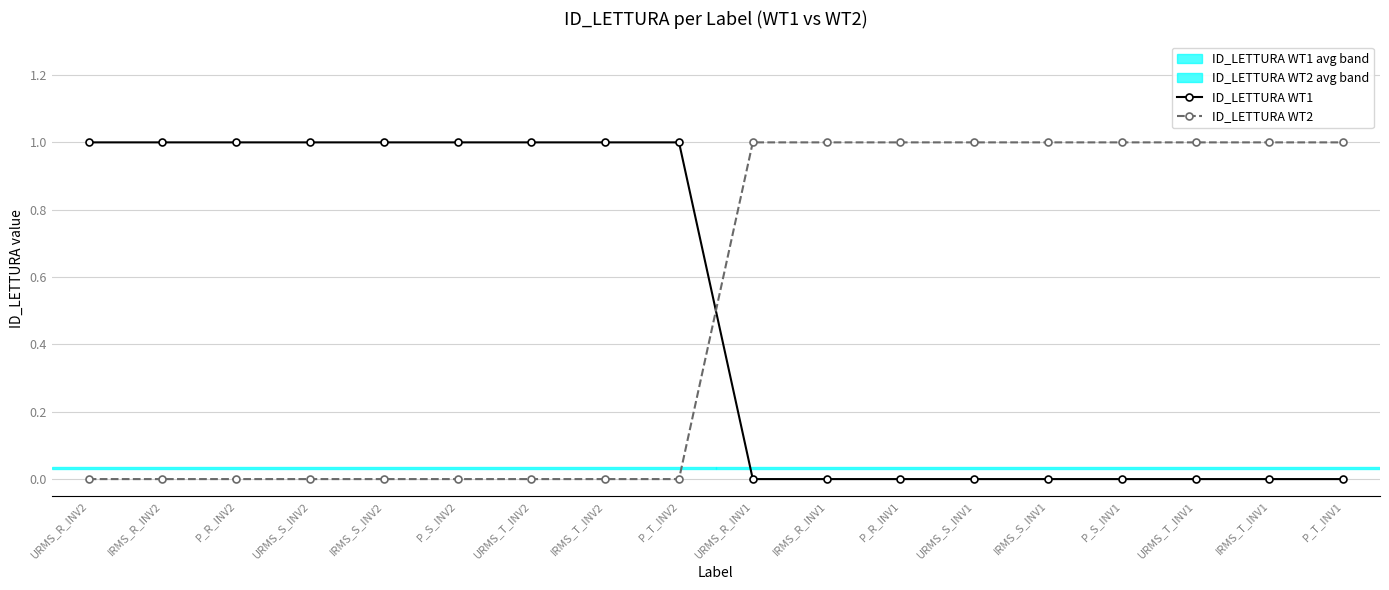

Reading left to right, transcribe all the data shown in this chart.

ID_LETTURA WT1: 1	1	1	1	1	1	1	1	1	0	0	0	0	0	0	0	0	0
ID_LETTURA WT2: 0	0	0	0	0	0	0	0	0	1	1	1	1	1	1	1	1	1